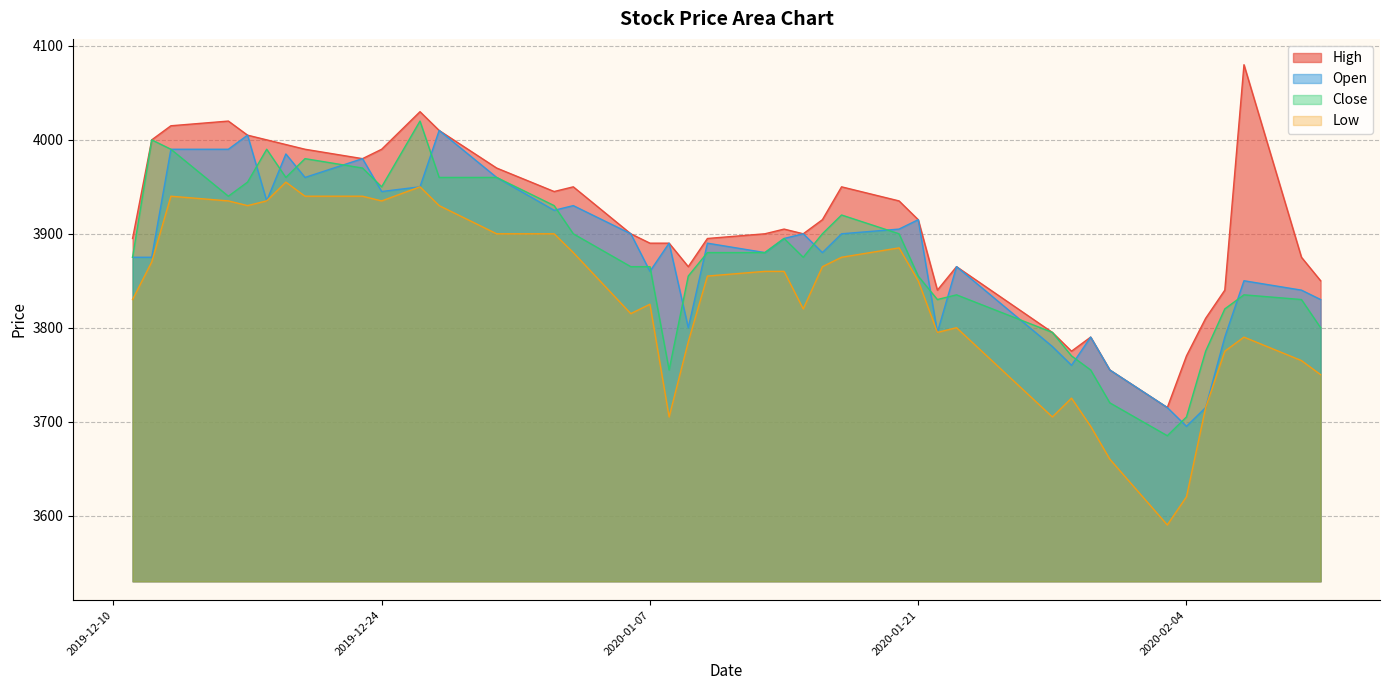

The value of Low at 2020-01-07 is 3825. True or false?

True